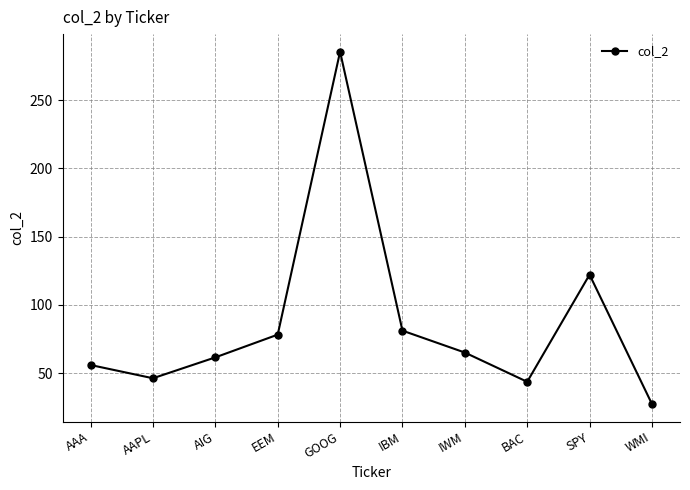

At which label does the data first exceed 65?

EEM